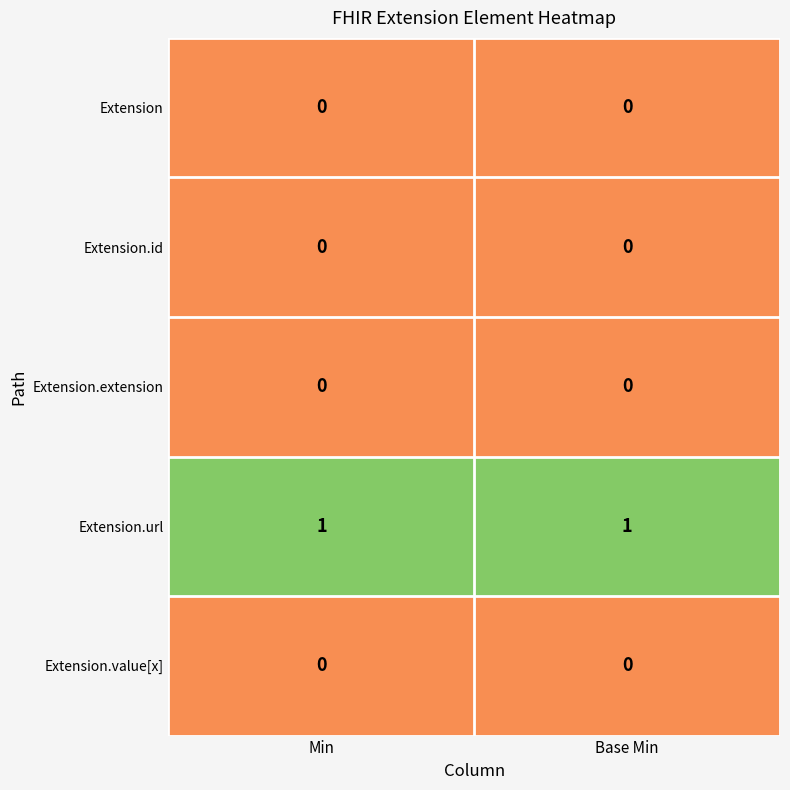

Which series has the largest total across all categories?

Extension.url